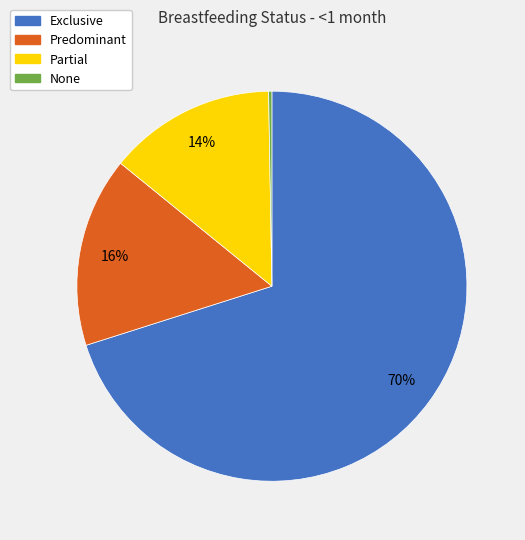

Is it true that Partial is 6% of the pie?

False